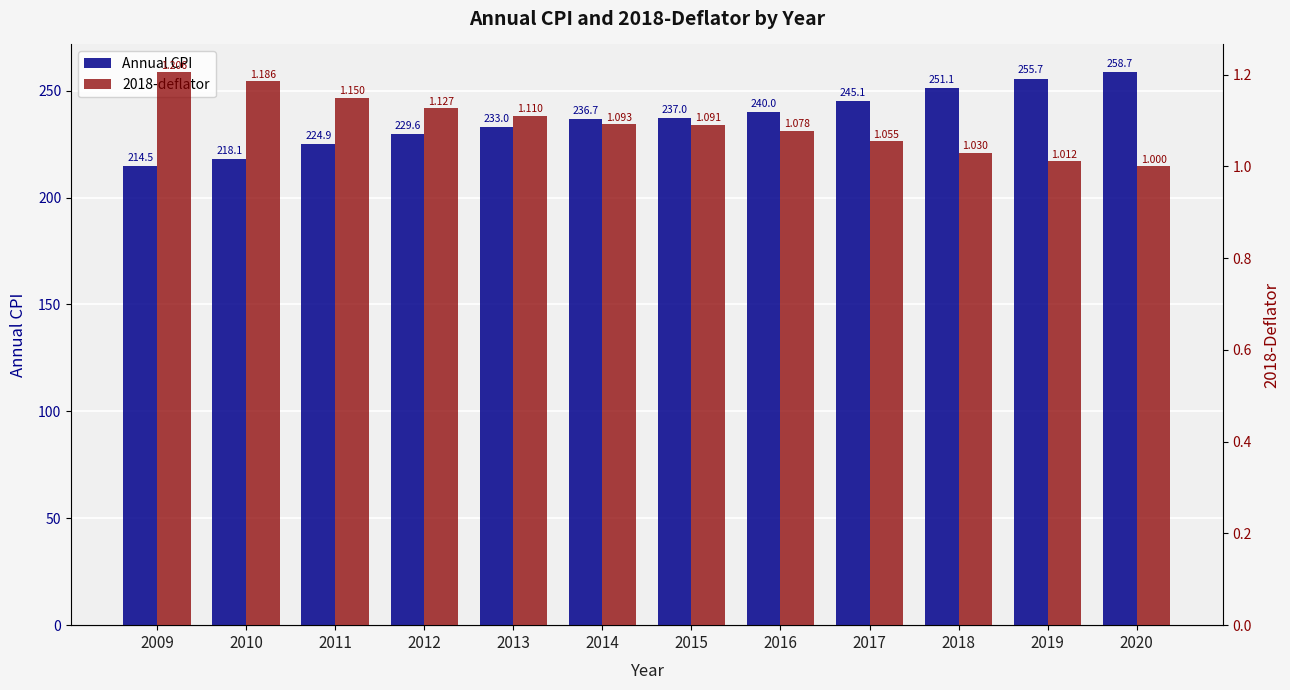

What is the difference between the second highest and minimum values in the Annual CPI series?

41.1